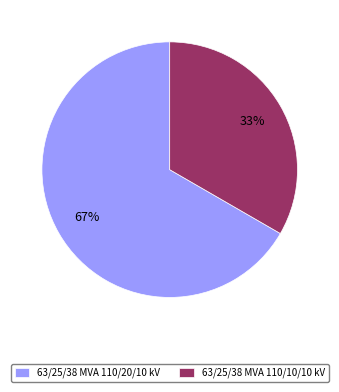

What is the majority slice?

63/25/38 MVA 110/20/10 kV